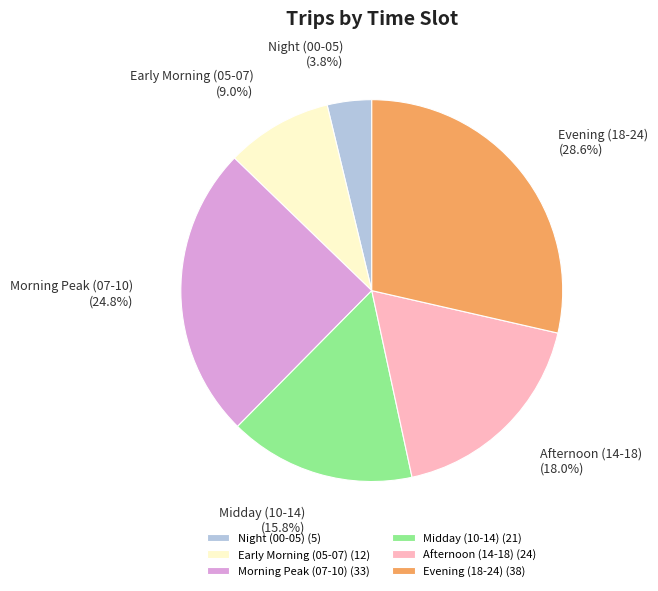

How many segments does this pie chart have?

6